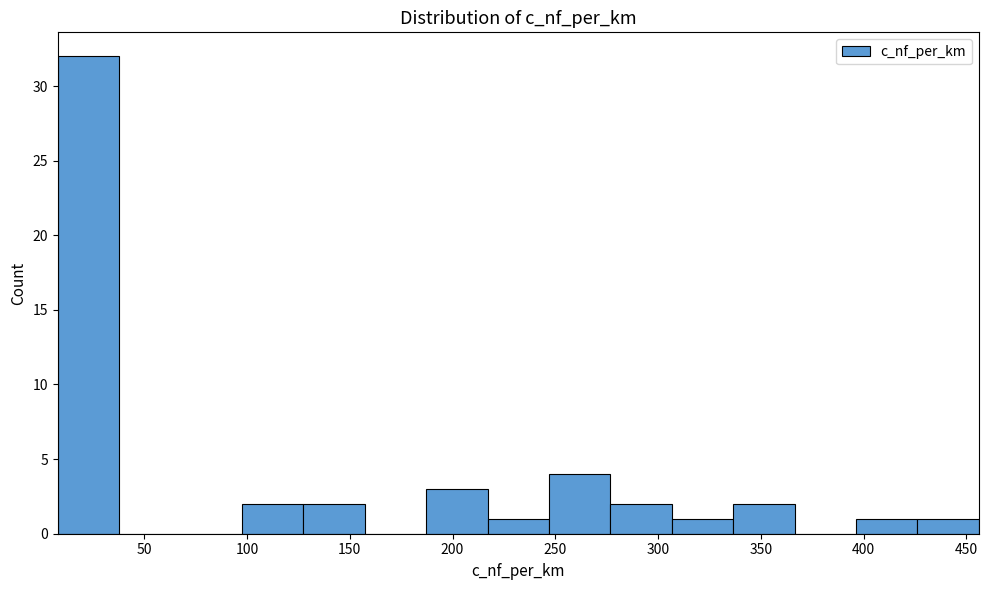

What is the height of the bar covering 215 to 245 on the x-axis? Neither the bar edges nor the heights are printed on the chart, so give them approximately, as read against the axes.

1